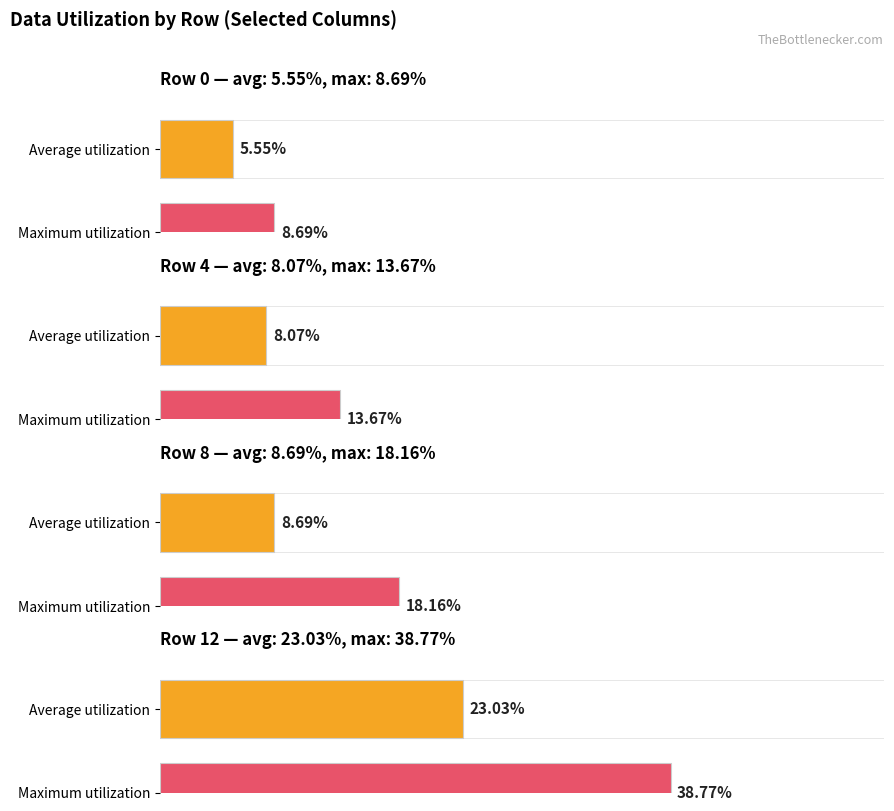

Which label corresponds to the largest value in the chart?

12